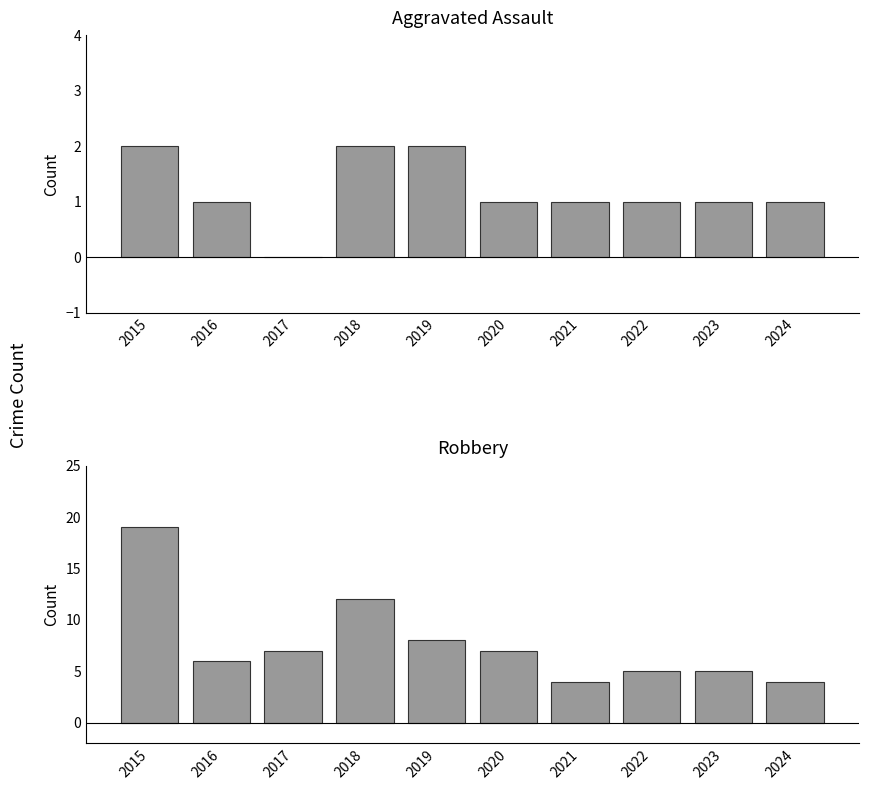

The Aggravated Assault series shows 0 at 2022. True or false?

False